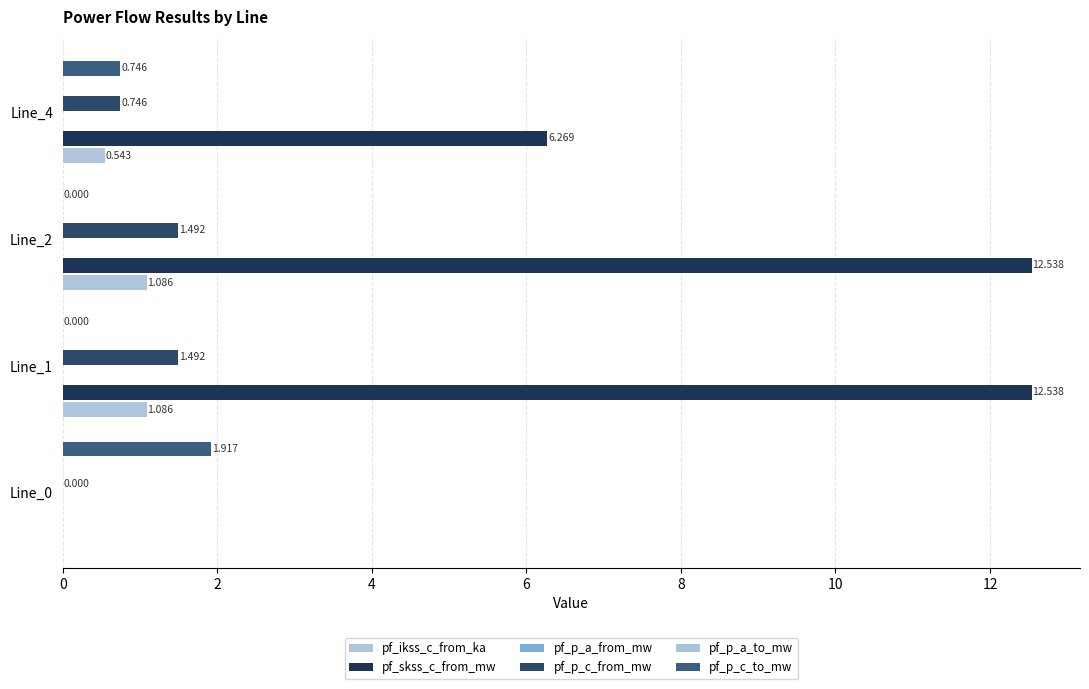

How many values in the pf_skss_c_from_mw series exceed 12?

2